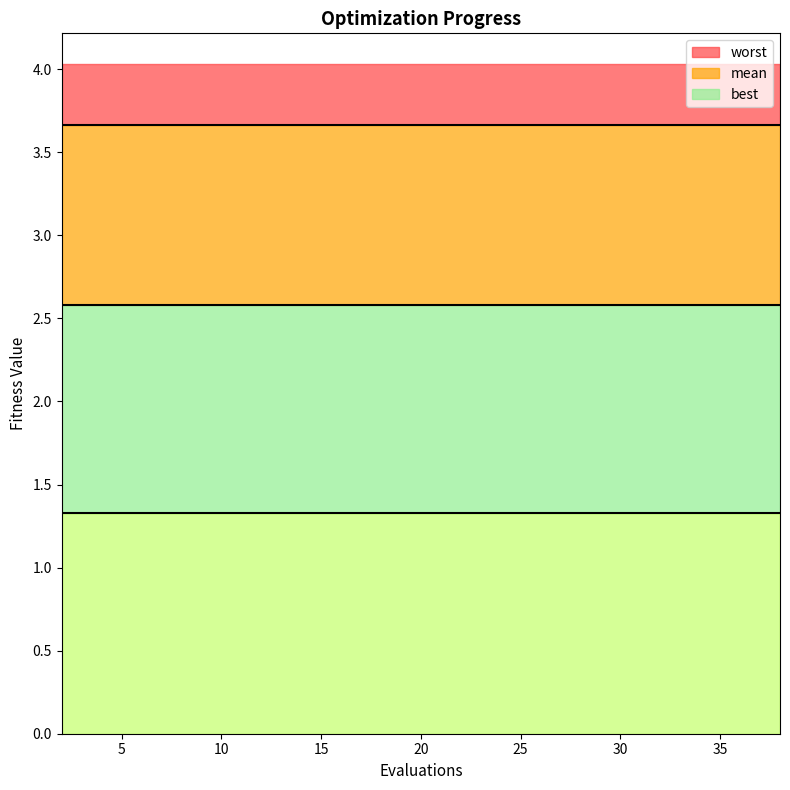

True or false: mean has more than 0 points higher than both neighbors.

False